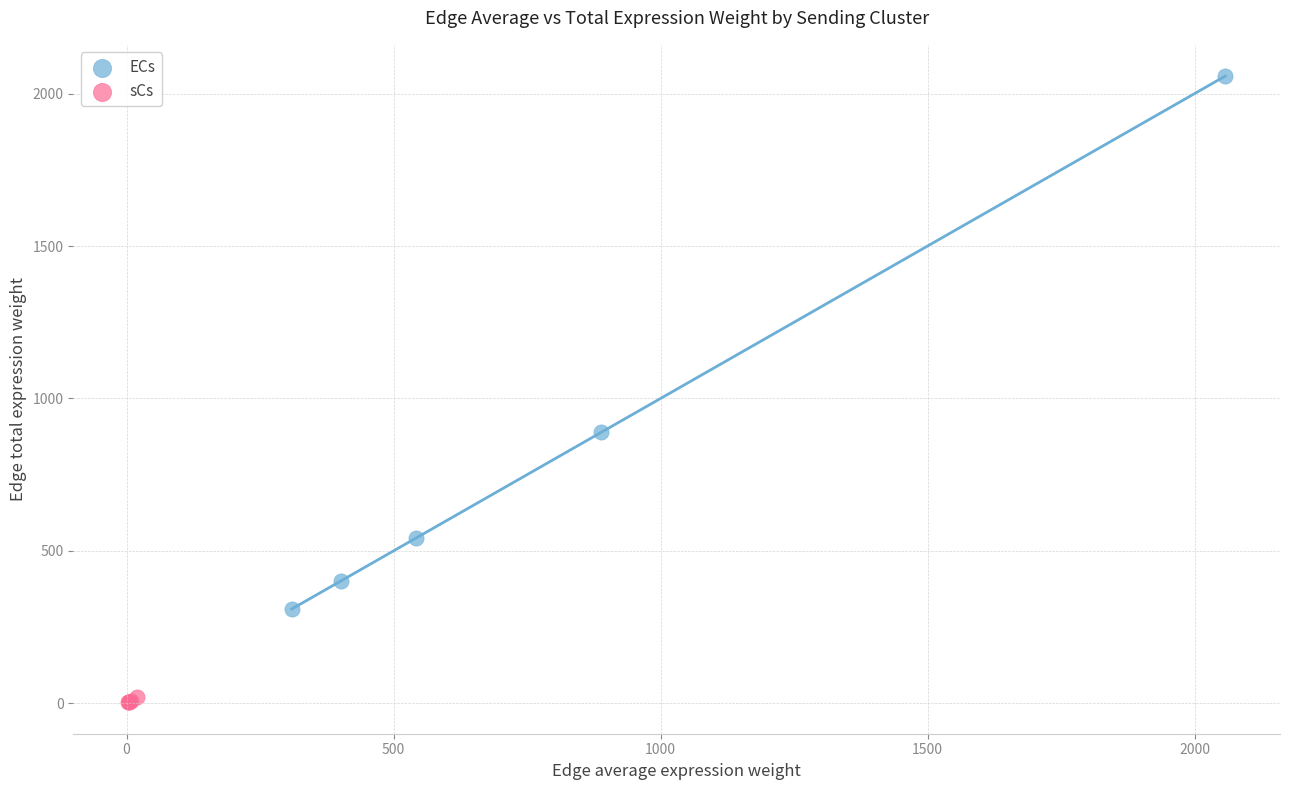

Which series contains the lowest Y value?

sCs